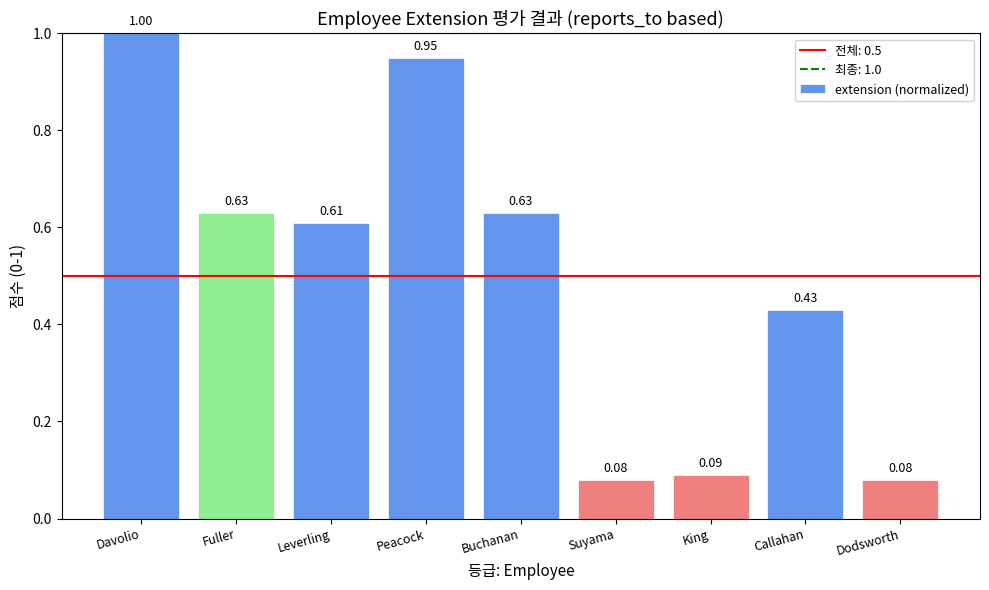

What is the label of the 8th bar from the left?

Callahan